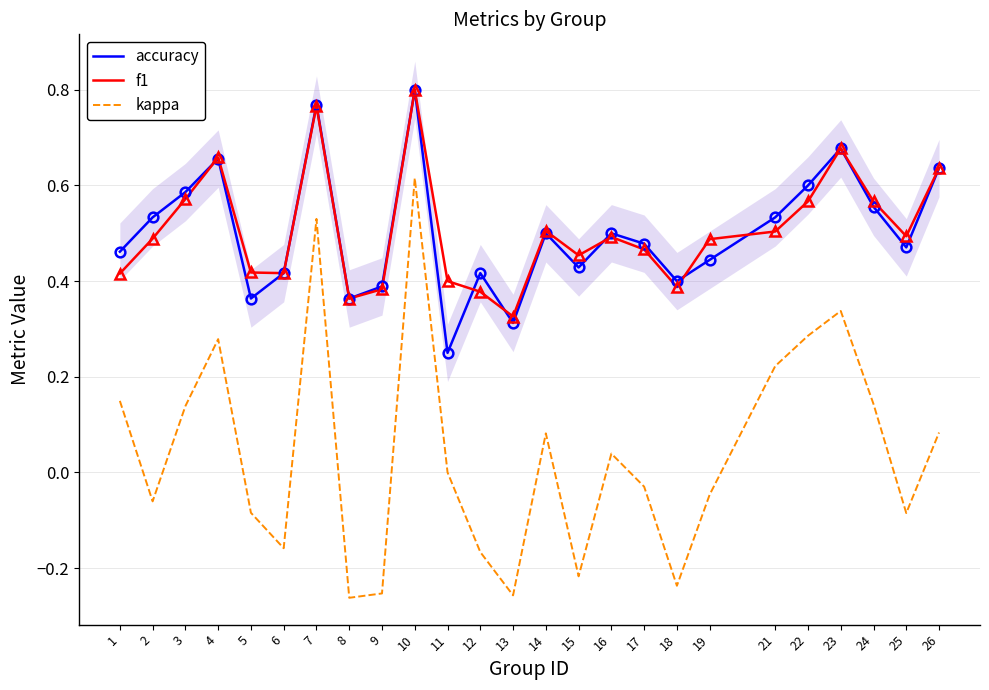

At which category does kappa reach its first local peak?

4